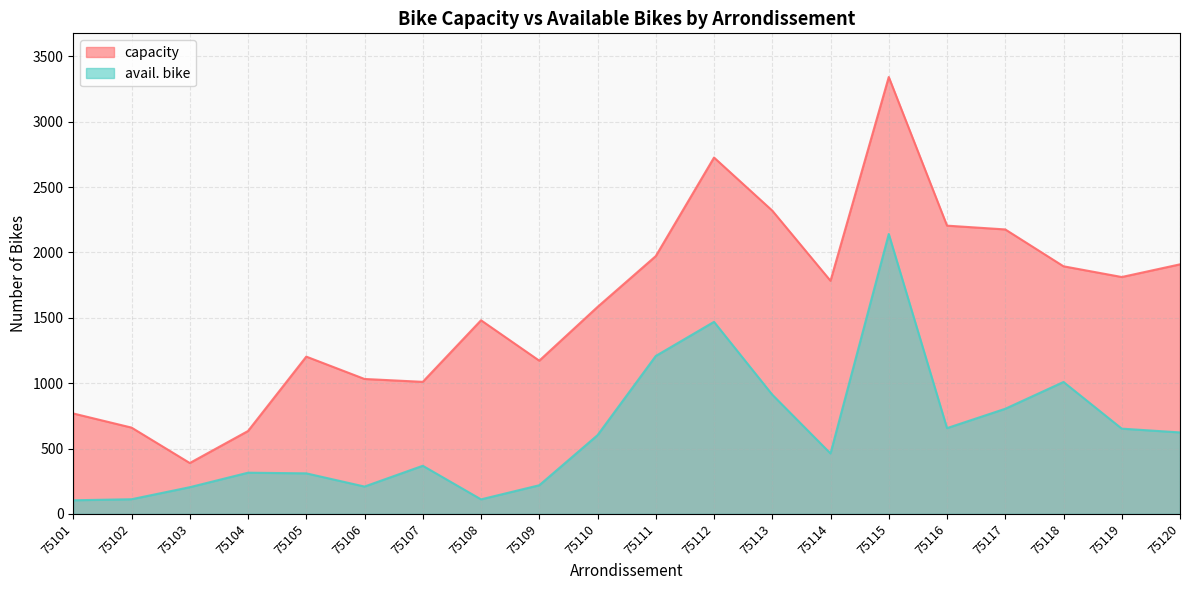

What is the total value across all series at 75110?

2185